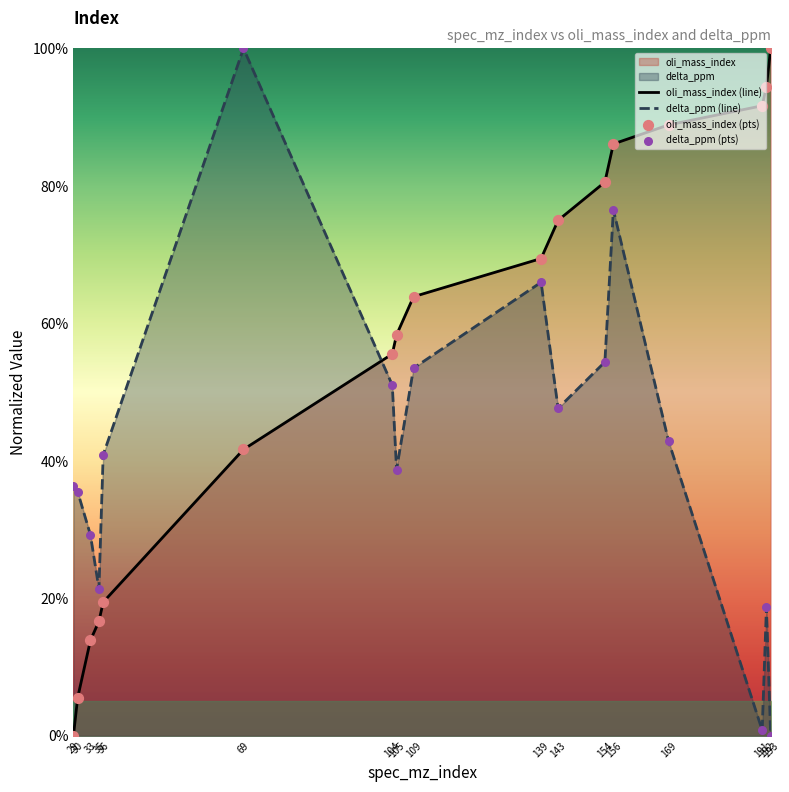

Which series has the largest total across all categories?

oli_mass_index